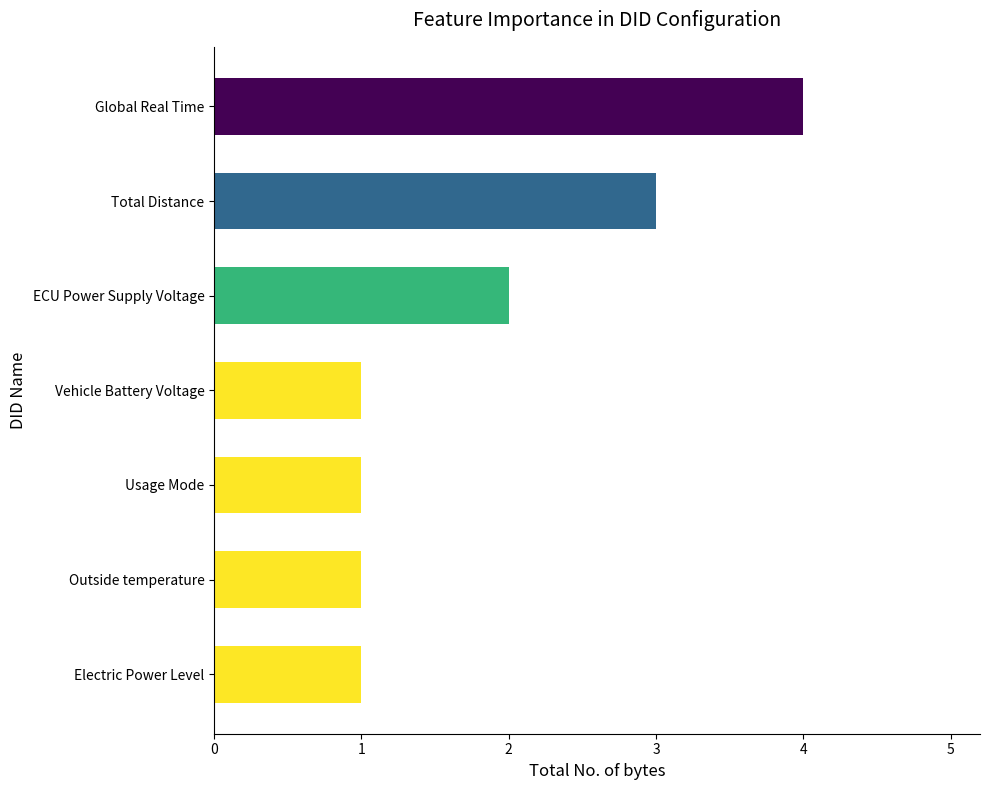

What is the ratio of the value at ECU Power Supply Voltage to the value at Electric Power Level?

2.0